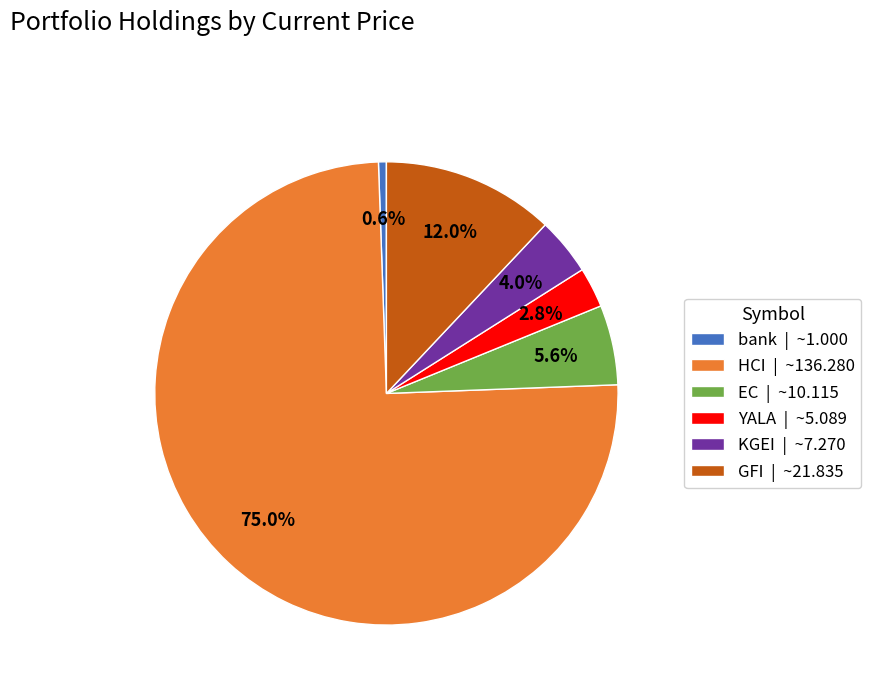

How many segments does this pie chart have?

6